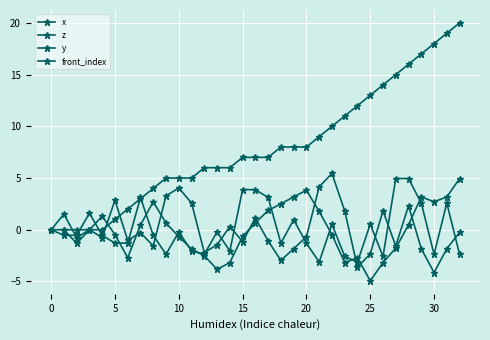

What is the lowest value of the x series?

-4.1